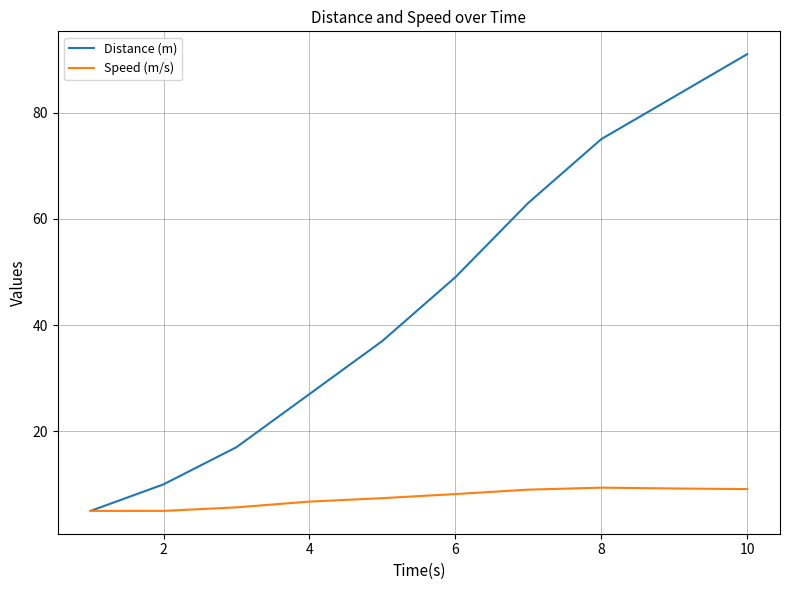

What is the highest value of the Speed (m/s) series?

9.4